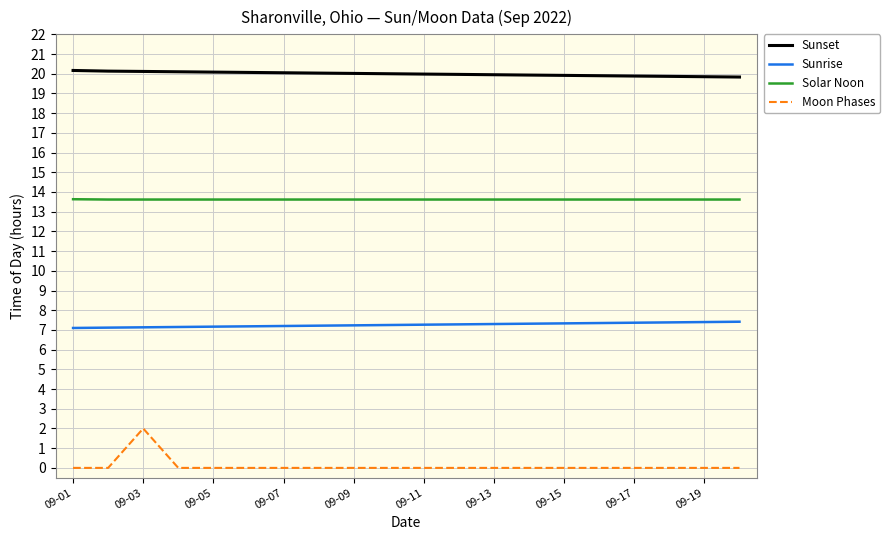

True or false: Moon Phases and Solar Noon intersect in this chart.

False